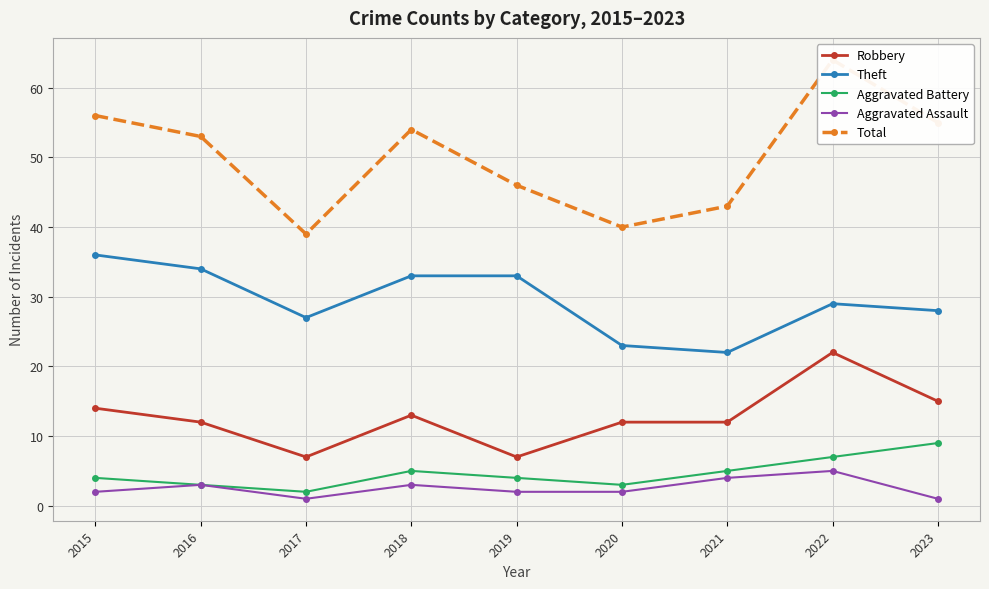

Where is the first local minimum for Total?

2017